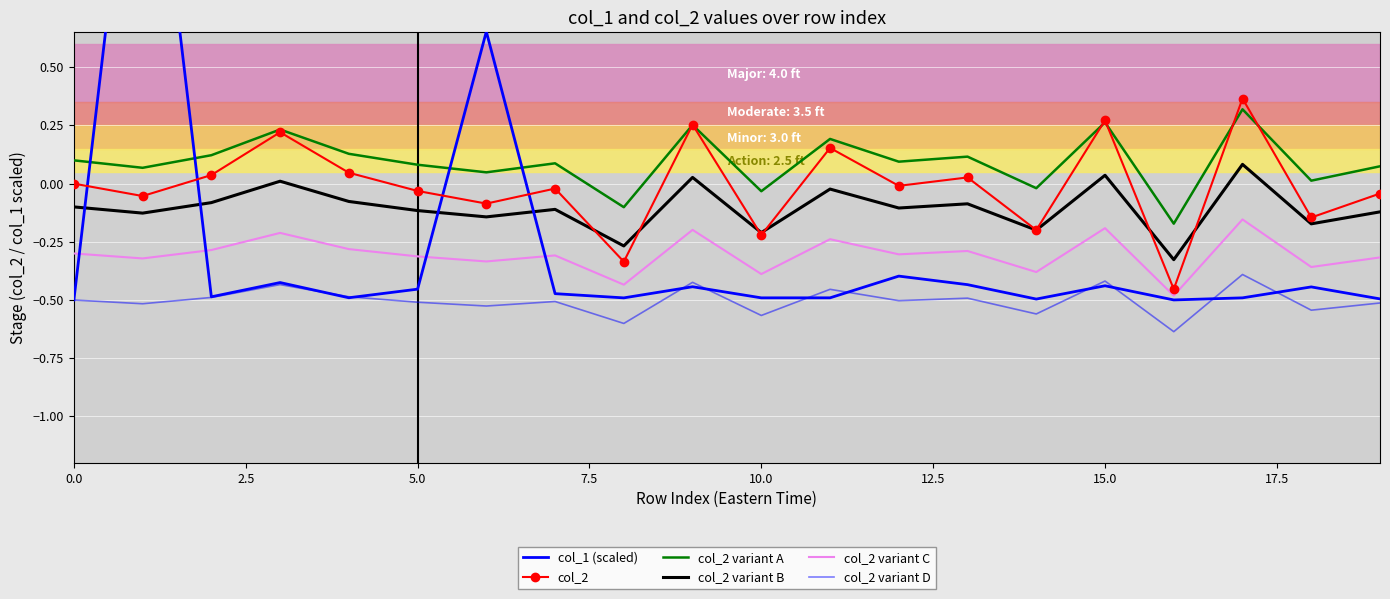

Which series changed the most between 12.5 and 14?

col_2